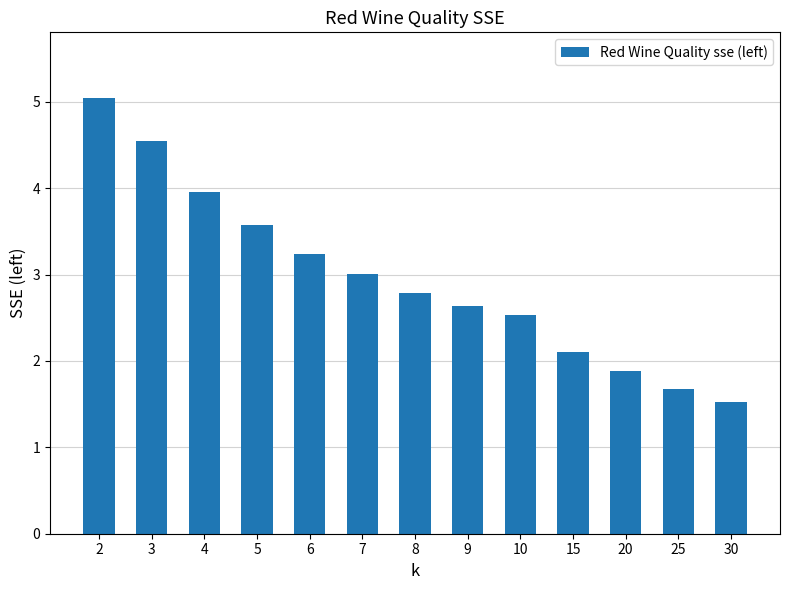

How many values are below 2?

3